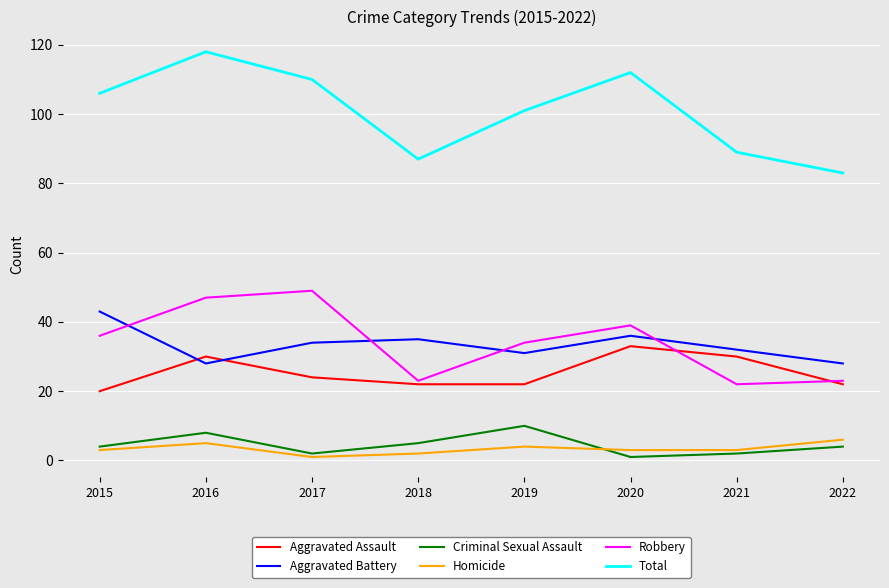

What is the greatest value displayed?

118